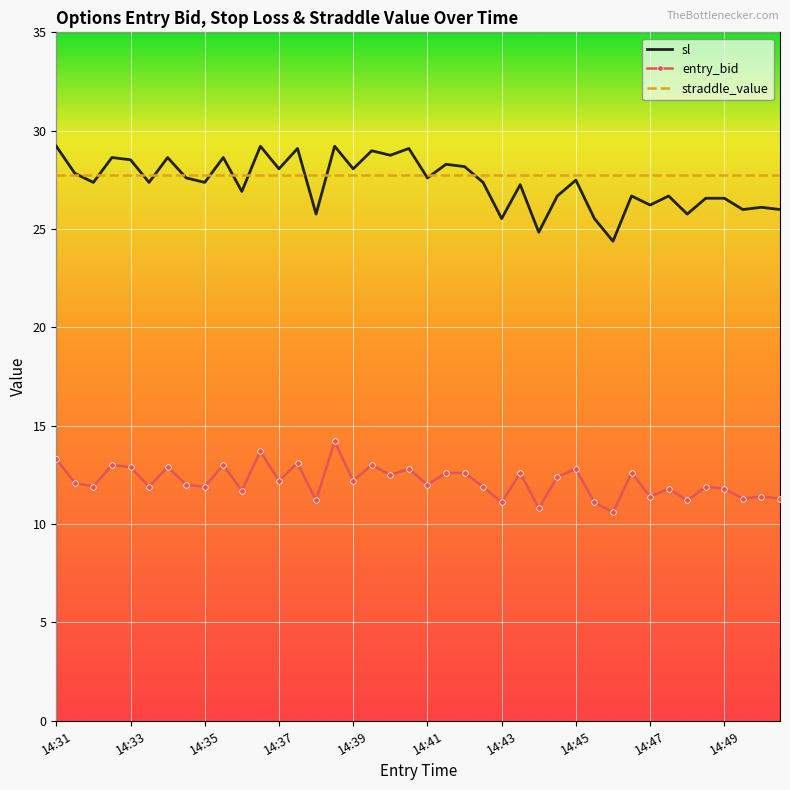

Rank the series by their maximum value, from highest to lowest.

sl, straddle_value, entry_bid